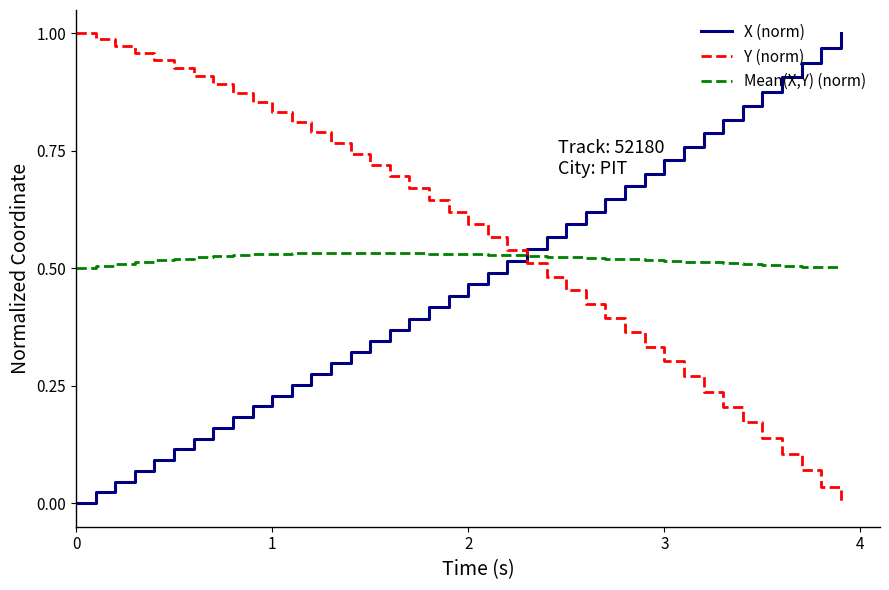

Rank the series by their average value, from lowest to highest.

X (norm), Mean(X,Y) (norm), Y (norm)